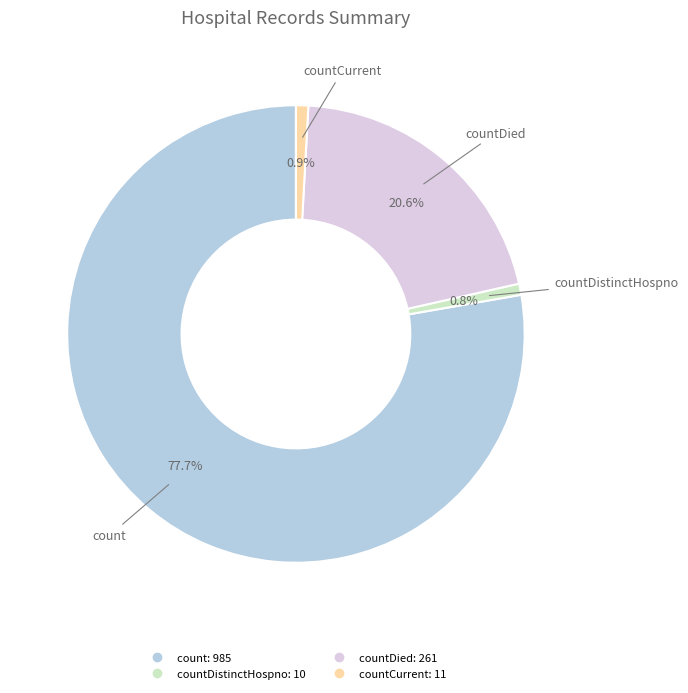

Does any single category account for the majority?

Yes